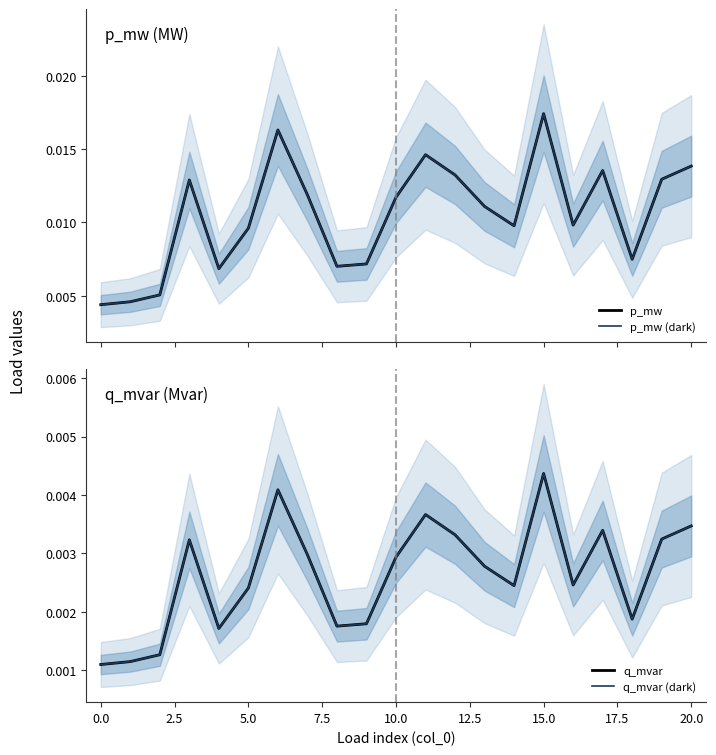

Count the number of categories in the chart.

21